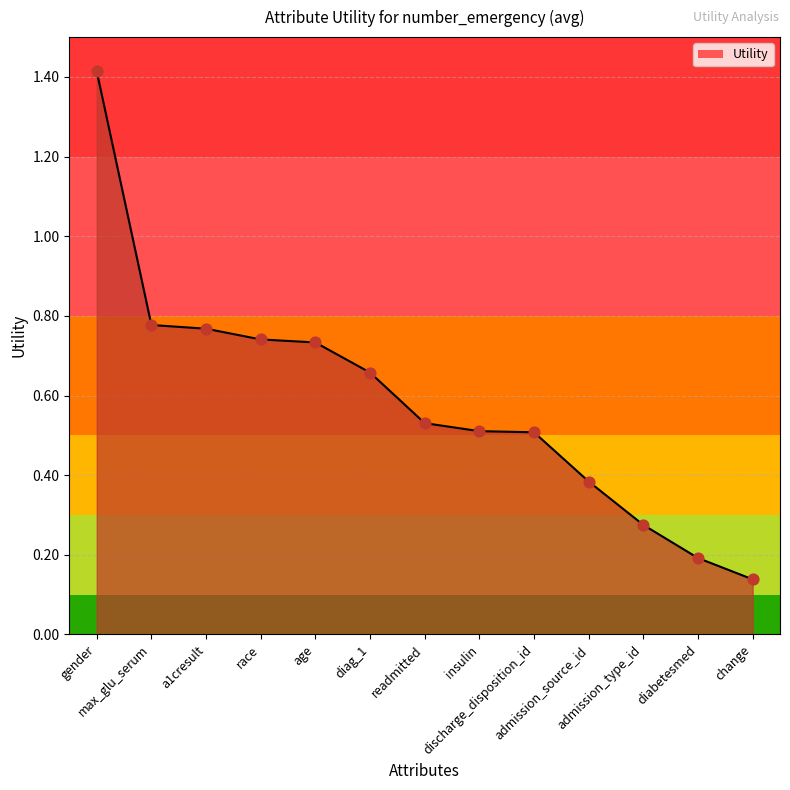

What is the change in value from max_glu_serum to admission_source_id?

-0.4